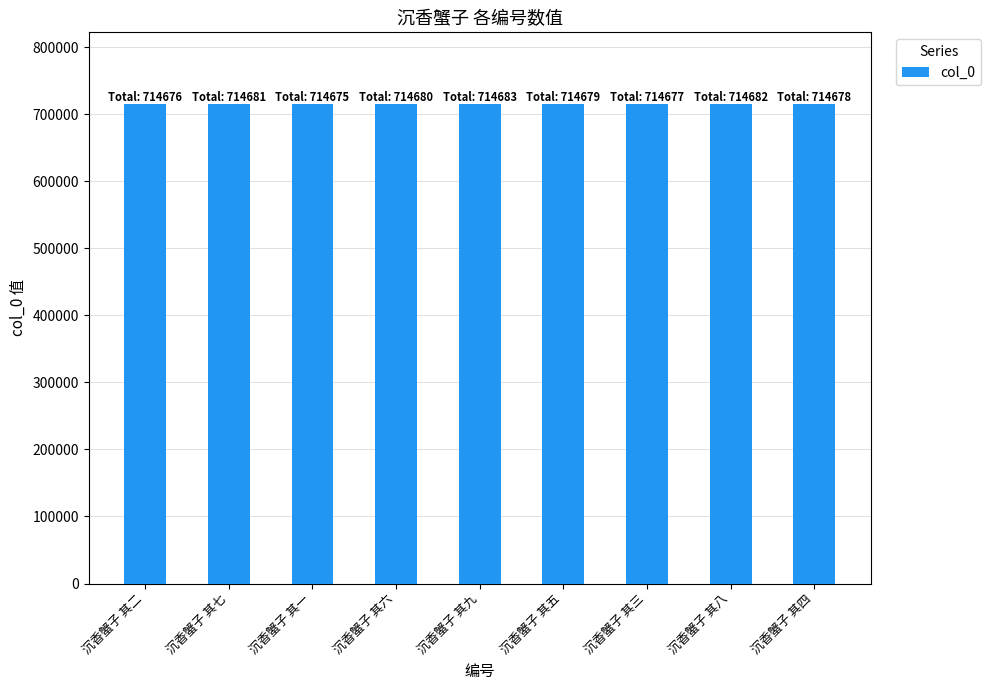

What is the label of the 4th bar from the left?

沉香蟹子 其六